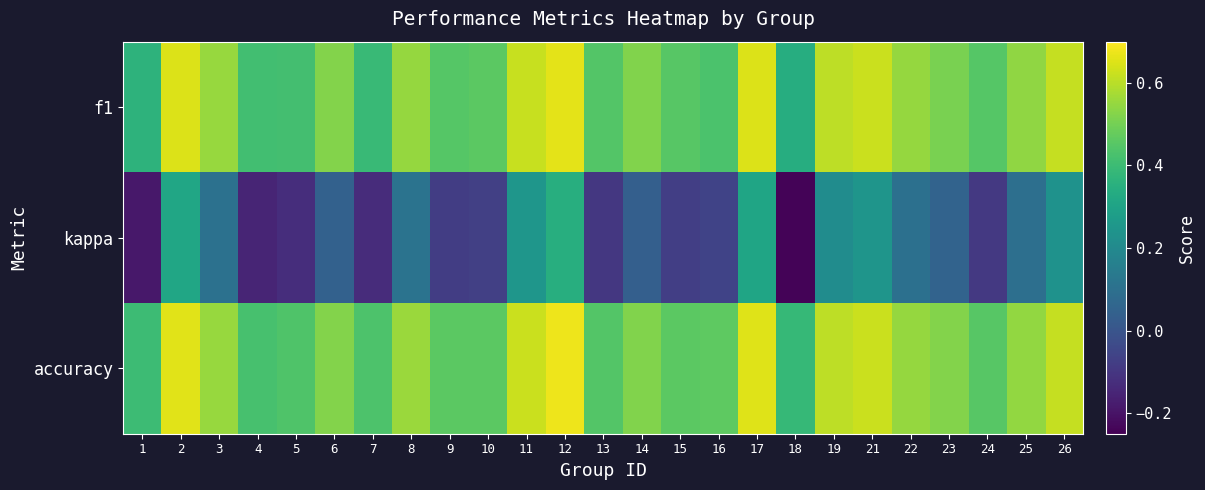

Reading left to right, transcribe all the data shown in this chart.

f1: 1=0.4	2=0.6	3=0.6	4=0.4	5=0.4	6=0.5	7=0.4	8=0.5	9=0.4	10=0.5	11=0.6	12=0.7	13=0.4	14=0.5	15=0.5	16=0.4	17=0.7	18=0.3	19=0.6	21=0.6	22=0.5	23=0.5	24=0.4	25=0.5	26=0.6
kappa: 1=-0.2	2=0.3	3=0.1	4=-0.2	5=-0.1	6=0.0	7=-0.1	8=0.1	9=-0.1	10=-0.1	11=0.2	12=0.3	13=-0.1	14=0.0	15=-0.1	16=-0.1	17=0.3	18=-0.2	19=0.2	21=0.2	22=0.1	23=0.1	24=-0.1	25=0.1	26=0.2
accuracy: 1=0.4	2=0.7	3=0.6	4=0.4	5=0.4	6=0.5	7=0.4	8=0.6	9=0.5	10=0.5	11=0.6	12=0.7	13=0.4	14=0.5	15=0.5	16=0.5	17=0.7	18=0.4	19=0.6	21=0.6	22=0.5	23=0.5	24=0.5	25=0.5	26=0.6